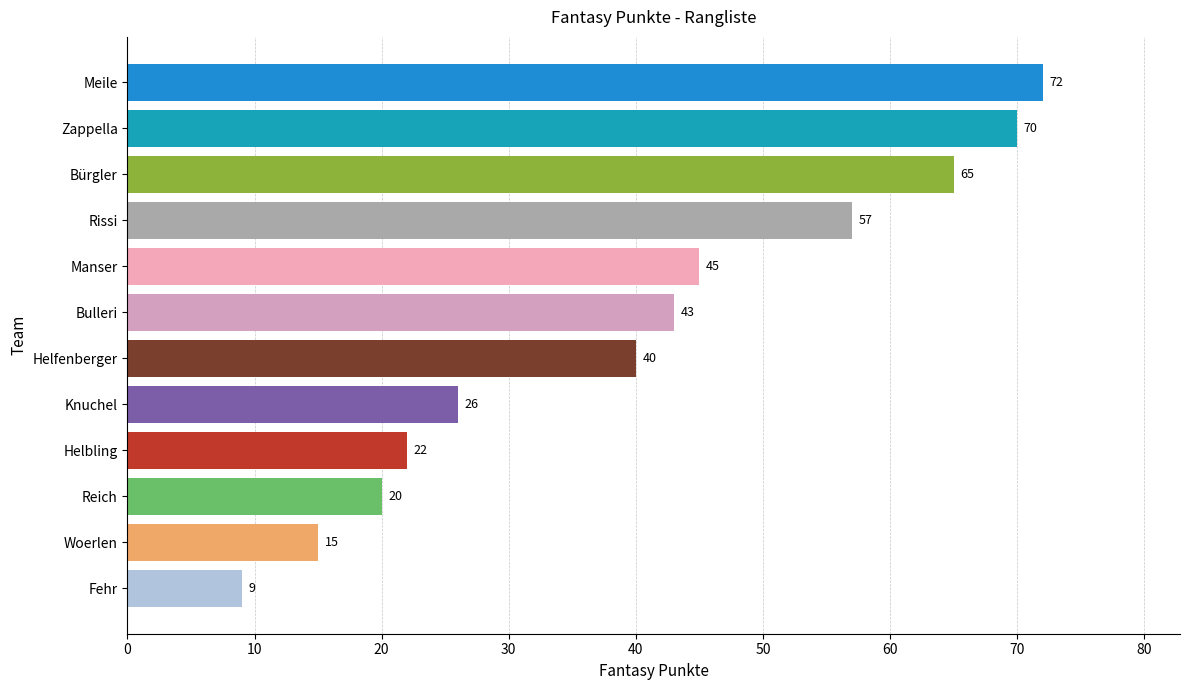

List the labels in order of value, smallest first.

Fehr, Woerlen, Reich, Helbling, Knuchel, Helfenberger, Bulleri, Manser, Rissi, Bürgler, Zappella, Meile